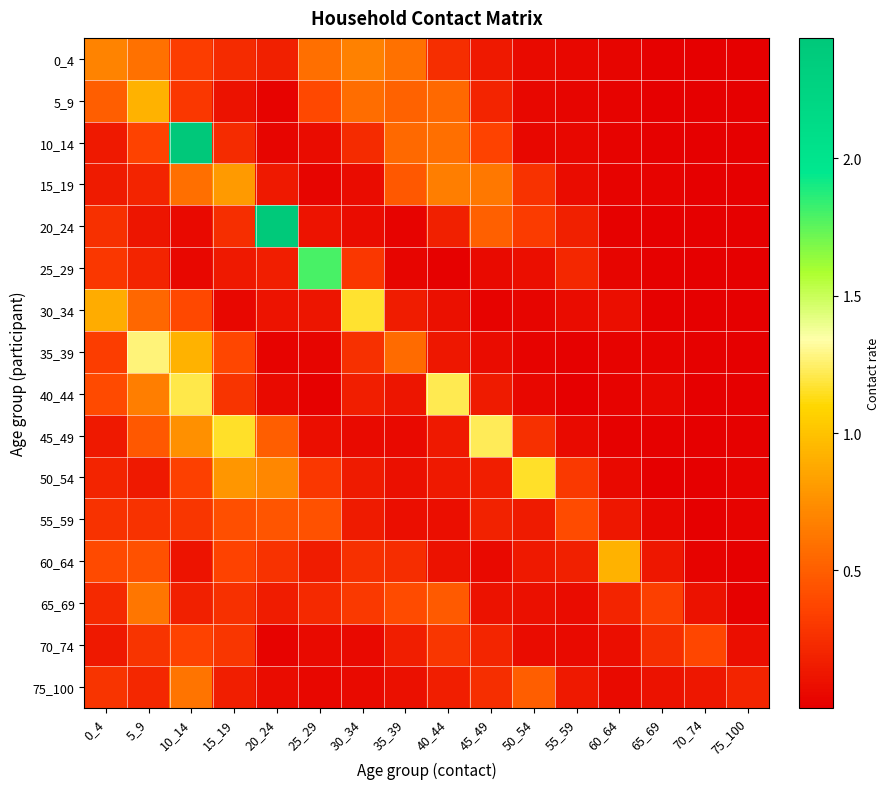

At which category does the chart reach its minimum across all series?

70_74